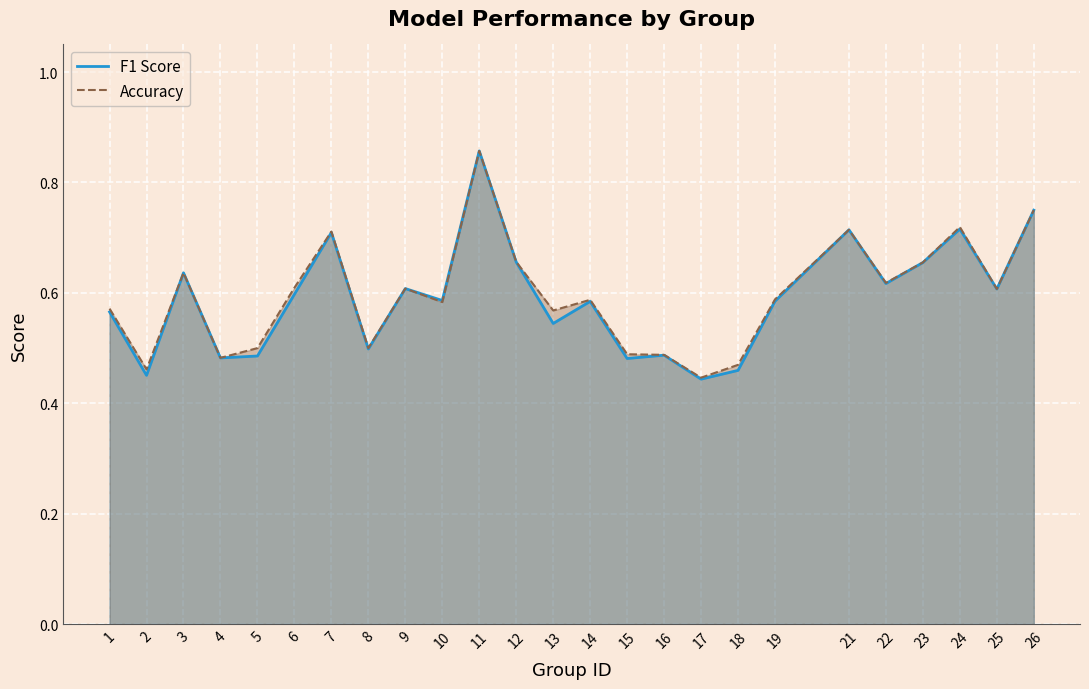

What is the greatest value displayed?

0.9